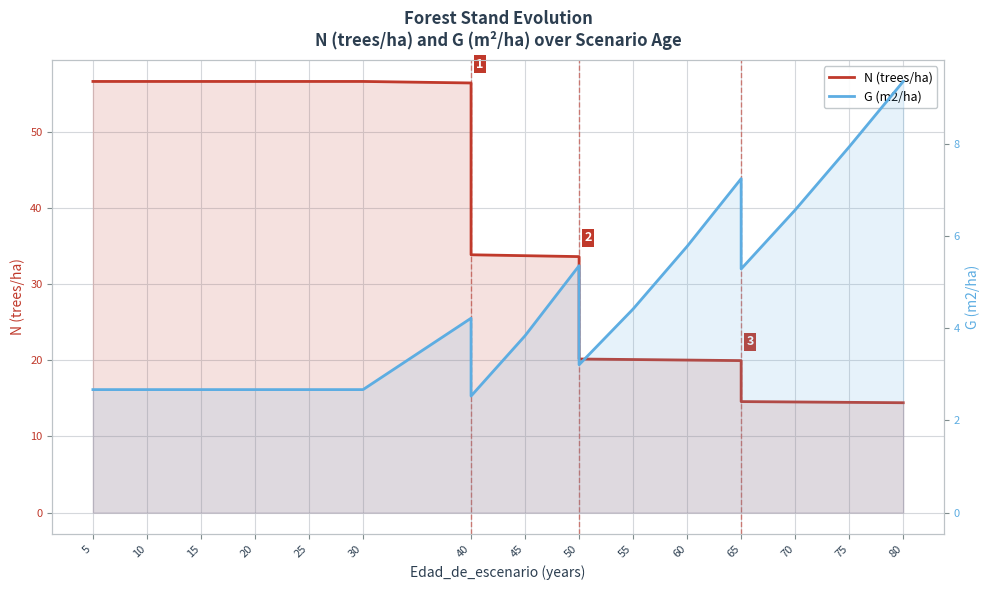

How many data points in G (m2/ha) are less than 3?

8